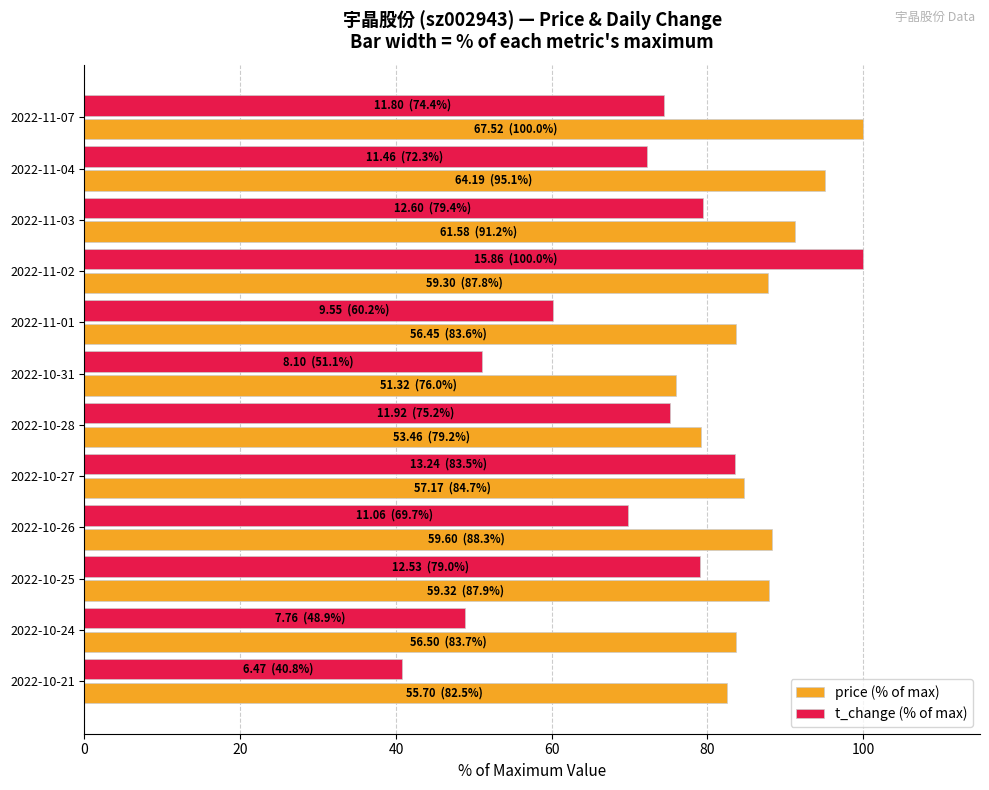

What is the minimum value shown in the chart?

40.8